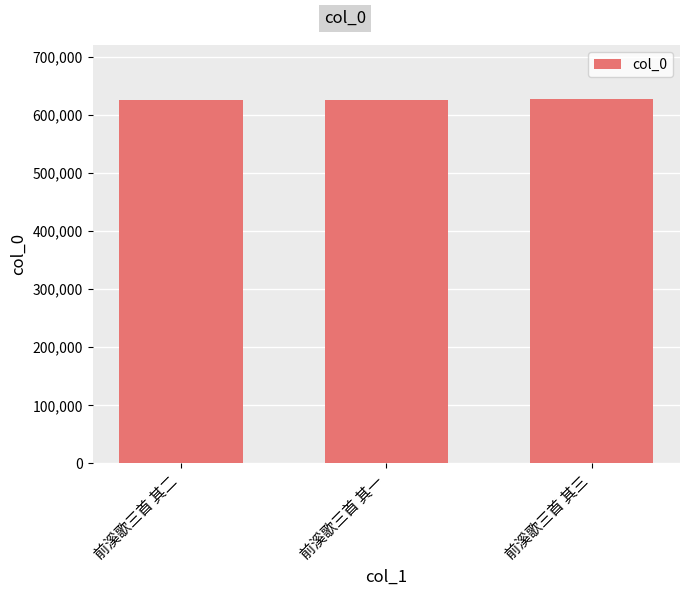

What is the change in value from 前溪歌三首 其一 to 前溪歌三首 其三?

+2